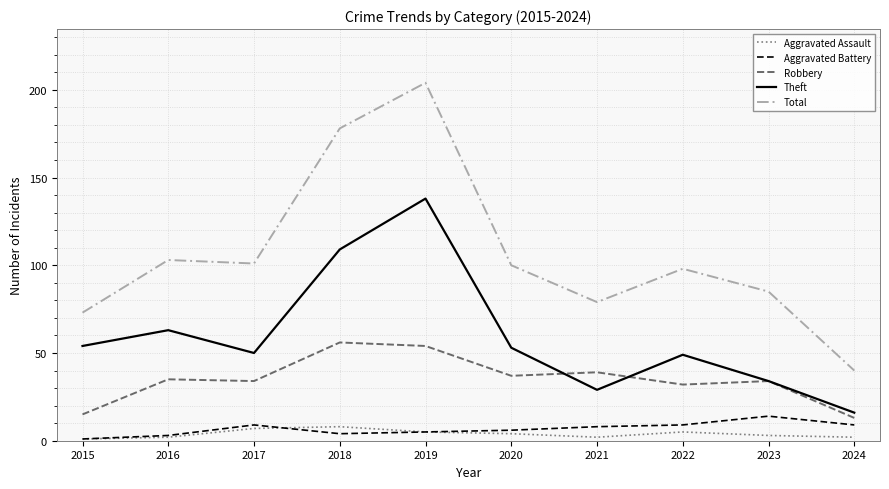

Is the value of Total at 2016 greater than the value of Robbery at 2024?

Yes